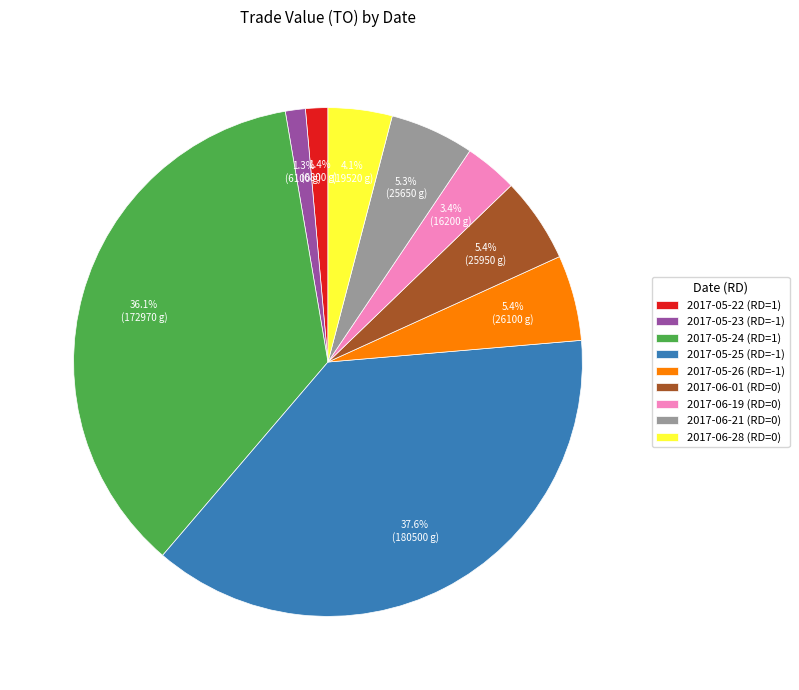

True or false: 2017-05-22 (RD=1) accounts for 1% of the total.

True